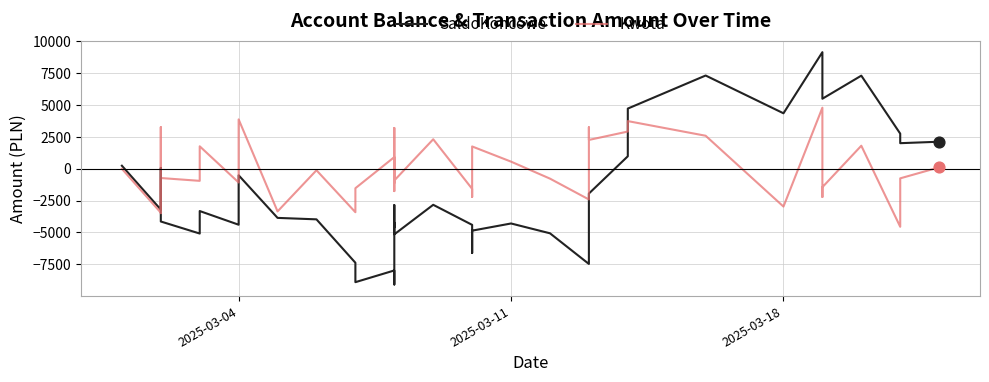

Which series has the widest spread of Y values?

SaldoKoncowe